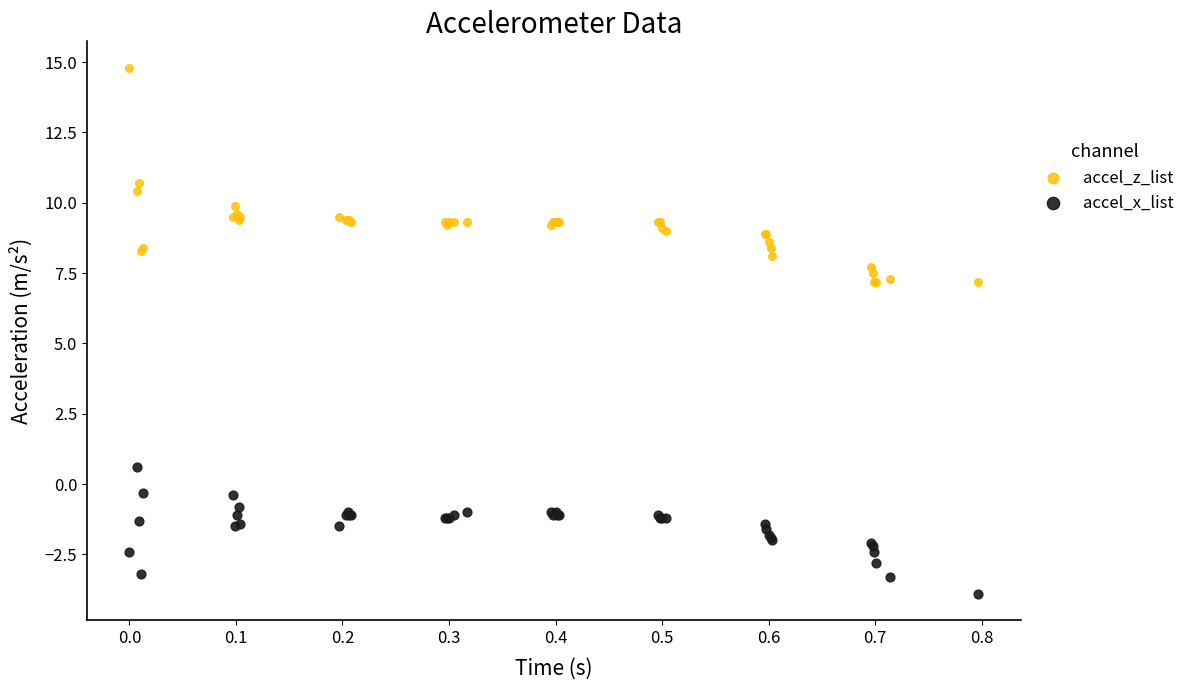

Which series reaches the minimum Y coordinate?

accel_x_list